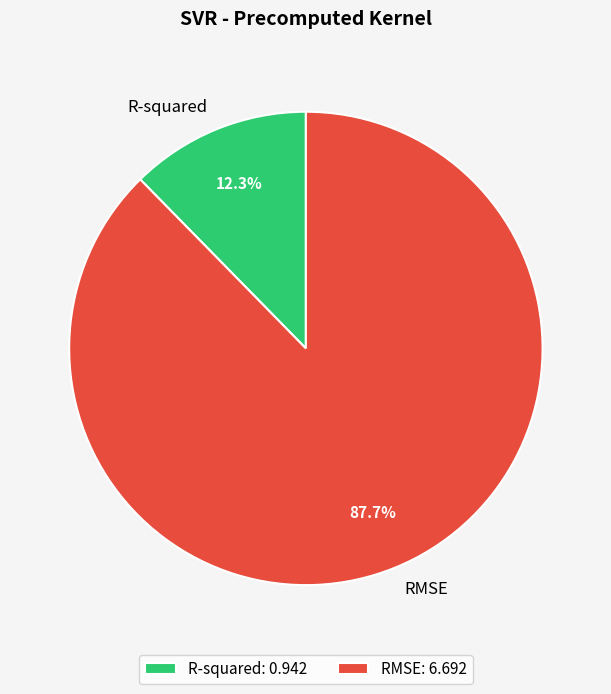

To the nearest percent, what is the difference between the RMSE and R-squared slice percentages?

75%